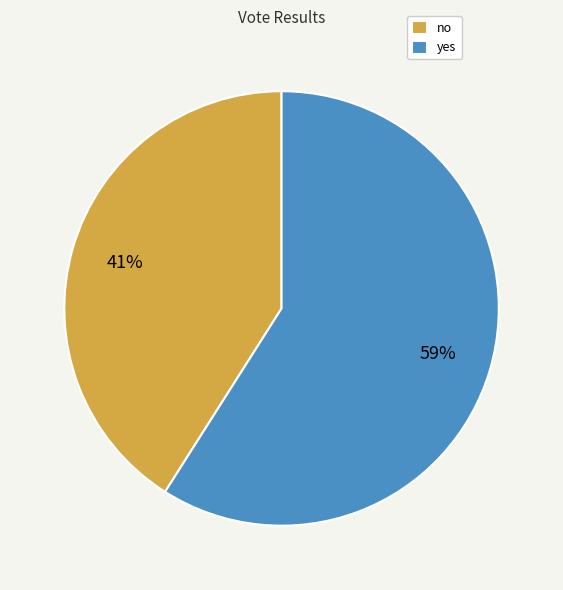

Between yes and no, which is larger?

yes